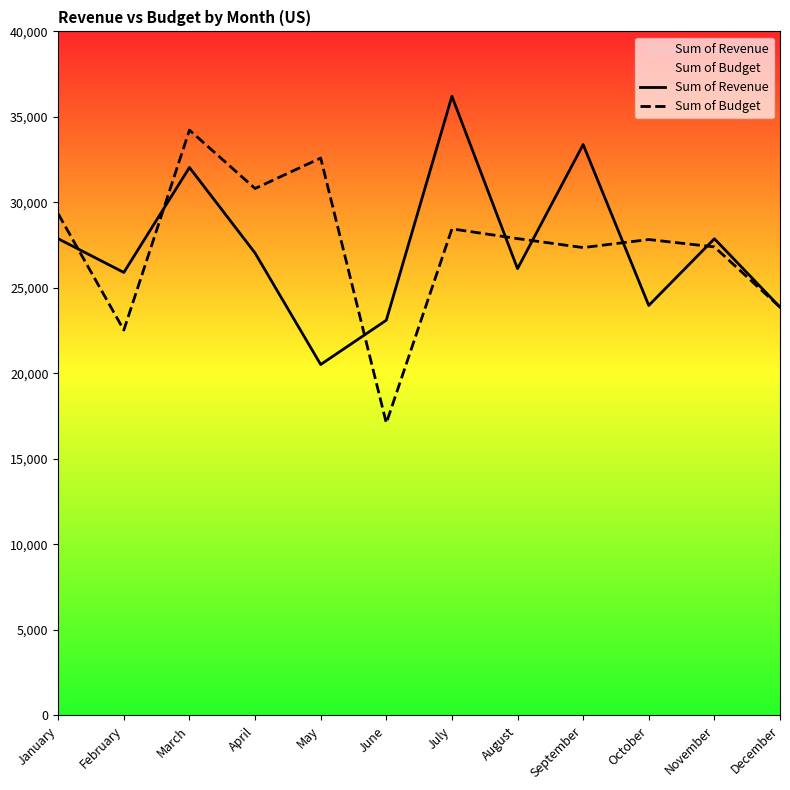

What is the total value across all series at November?

55275